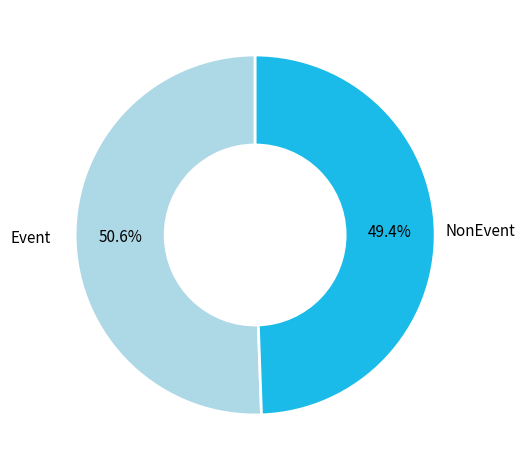

Is there any slice that represents more than half of the pie?

Yes